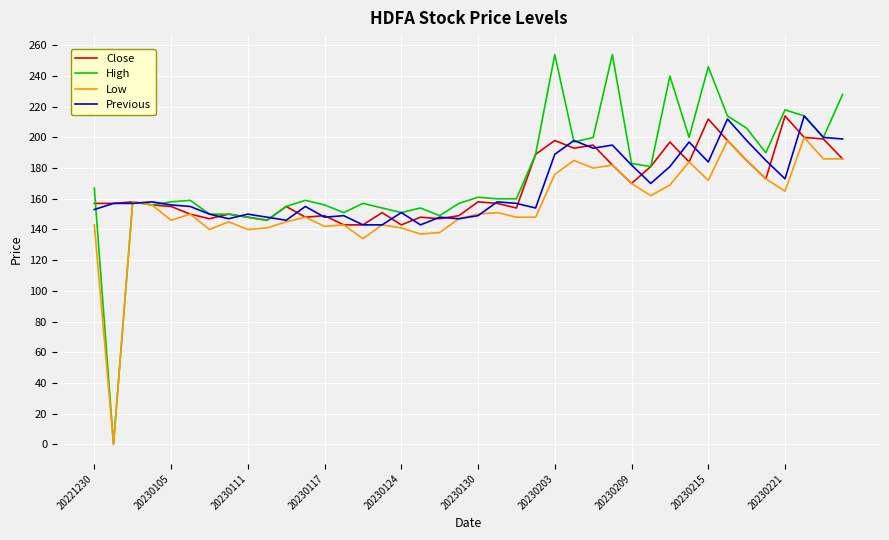

What is the greatest value displayed?

254